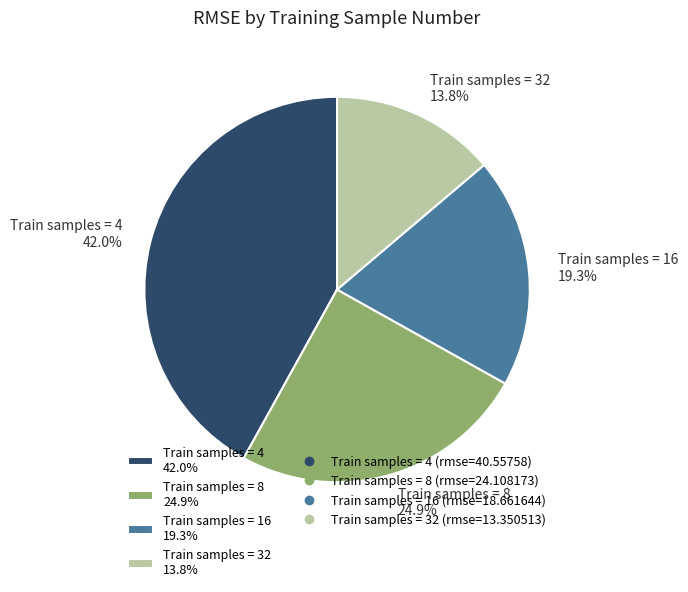

Between Train samples = 4 42.0% and Train samples = 32 13.8%, which is larger?

Train samples = 4 42.0%